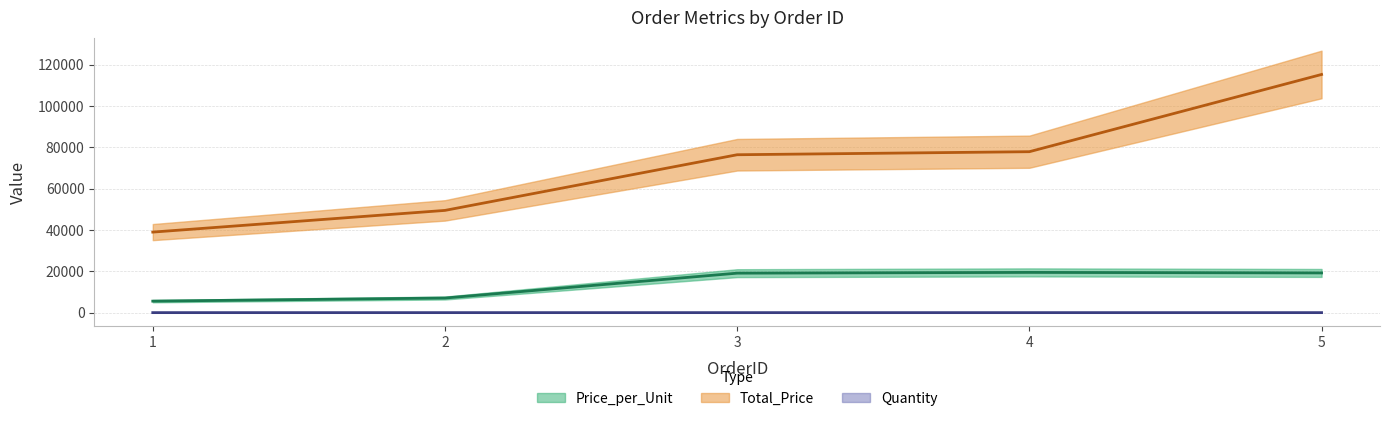

Reading right to left, extract all data points from this chart.

Price_per_Unit: 5=19199	4=19460	3=19092	2=7064	1=5565
Total_Price: 5=115194	4=77840	3=76368	2=49448	1=38955
Quantity: 5=6	4=4	3=4	2=7	1=7